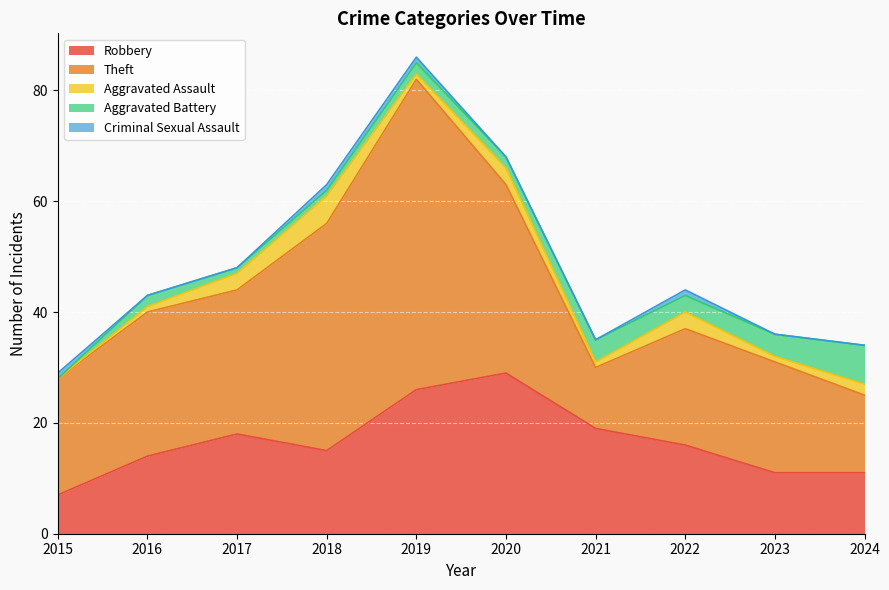

Which series changed the most between 2020 and 2023?

Robbery